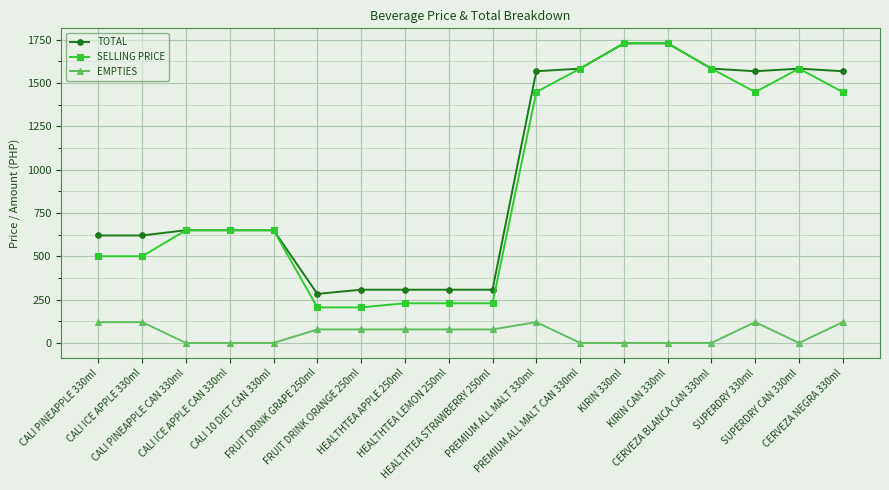

What is the greatest value displayed?

1728